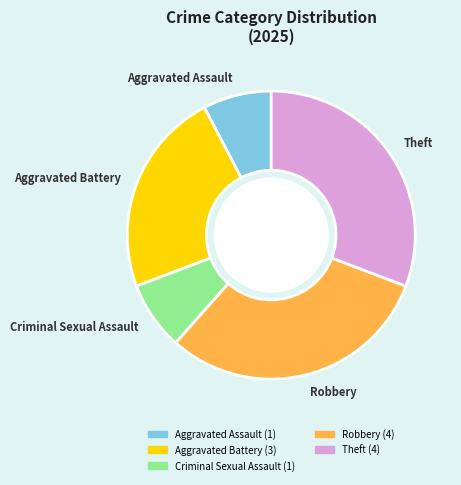

Is there a majority slice in this chart?

No